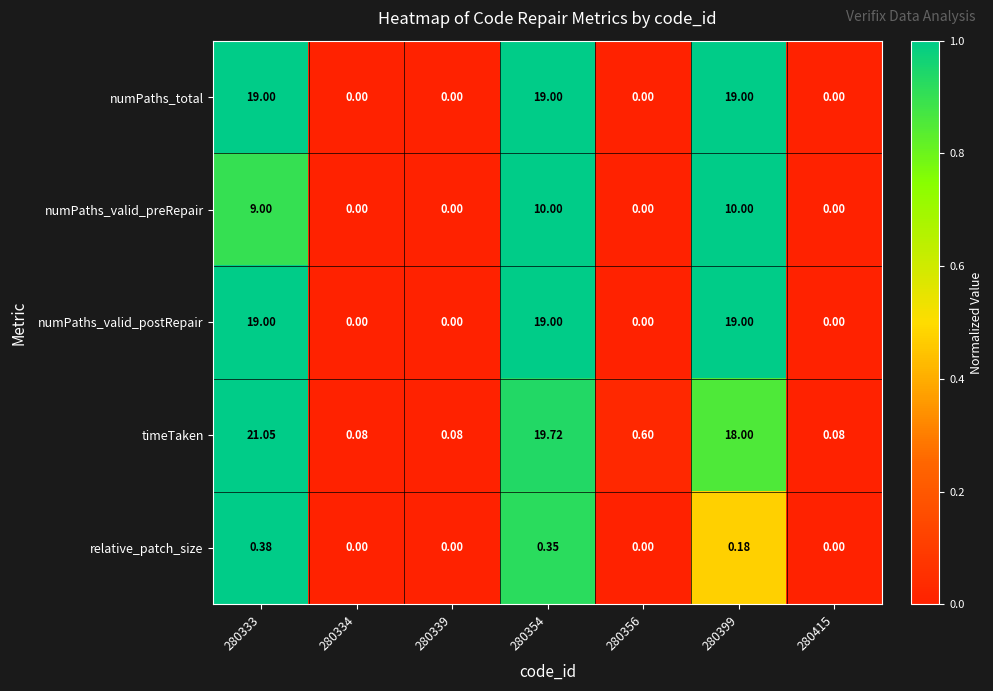

Which series has the largest total across all categories?

timeTaken